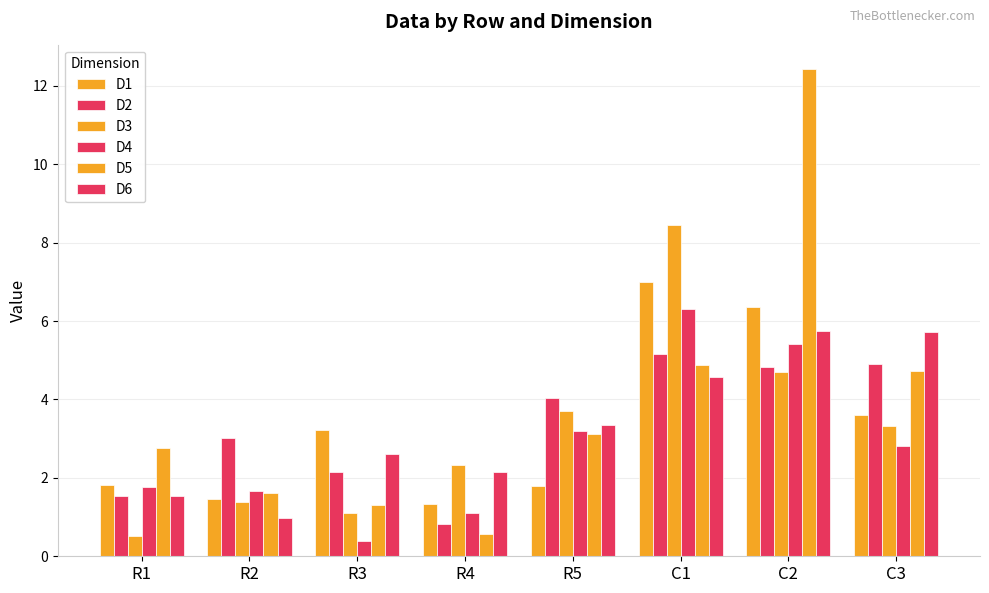

How many data points in D4 are above 2?

4